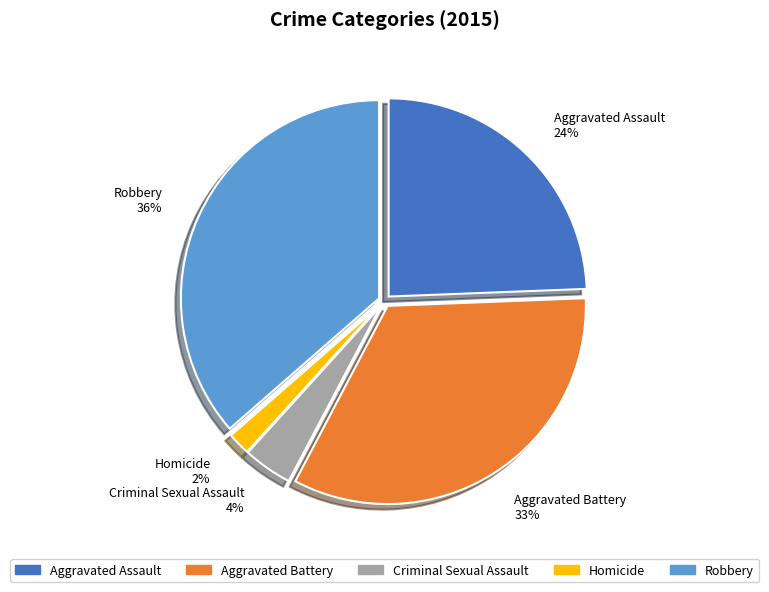

To the nearest percent, what portion does Aggravated Battery represent?

33%